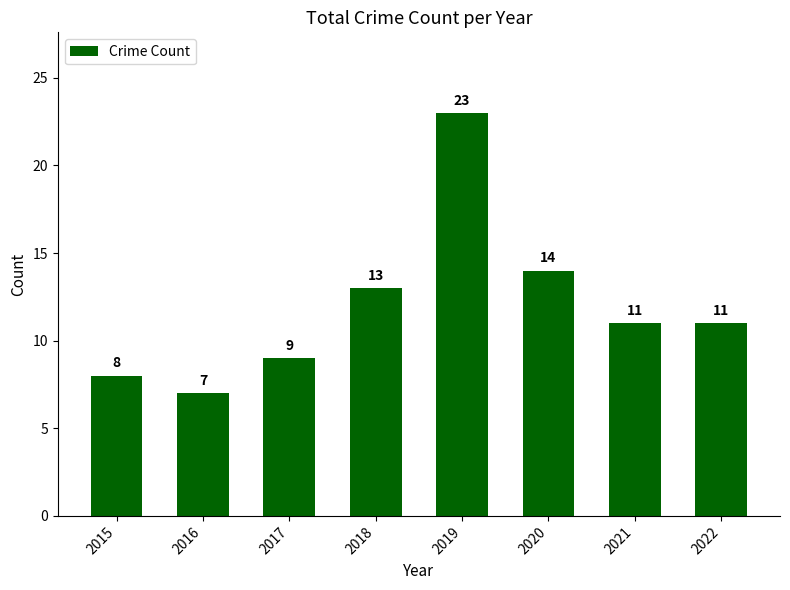

Is it true that the value at 2015 is 4?

False